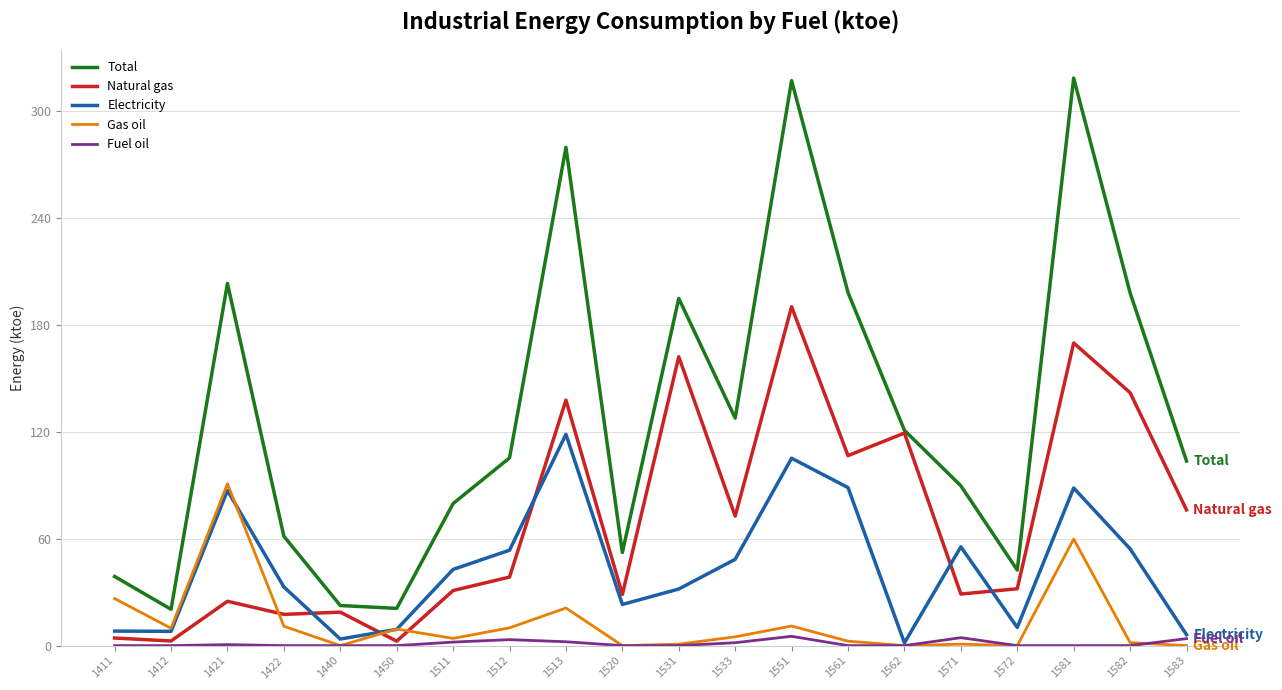

Which series has the largest total across all categories?

Total